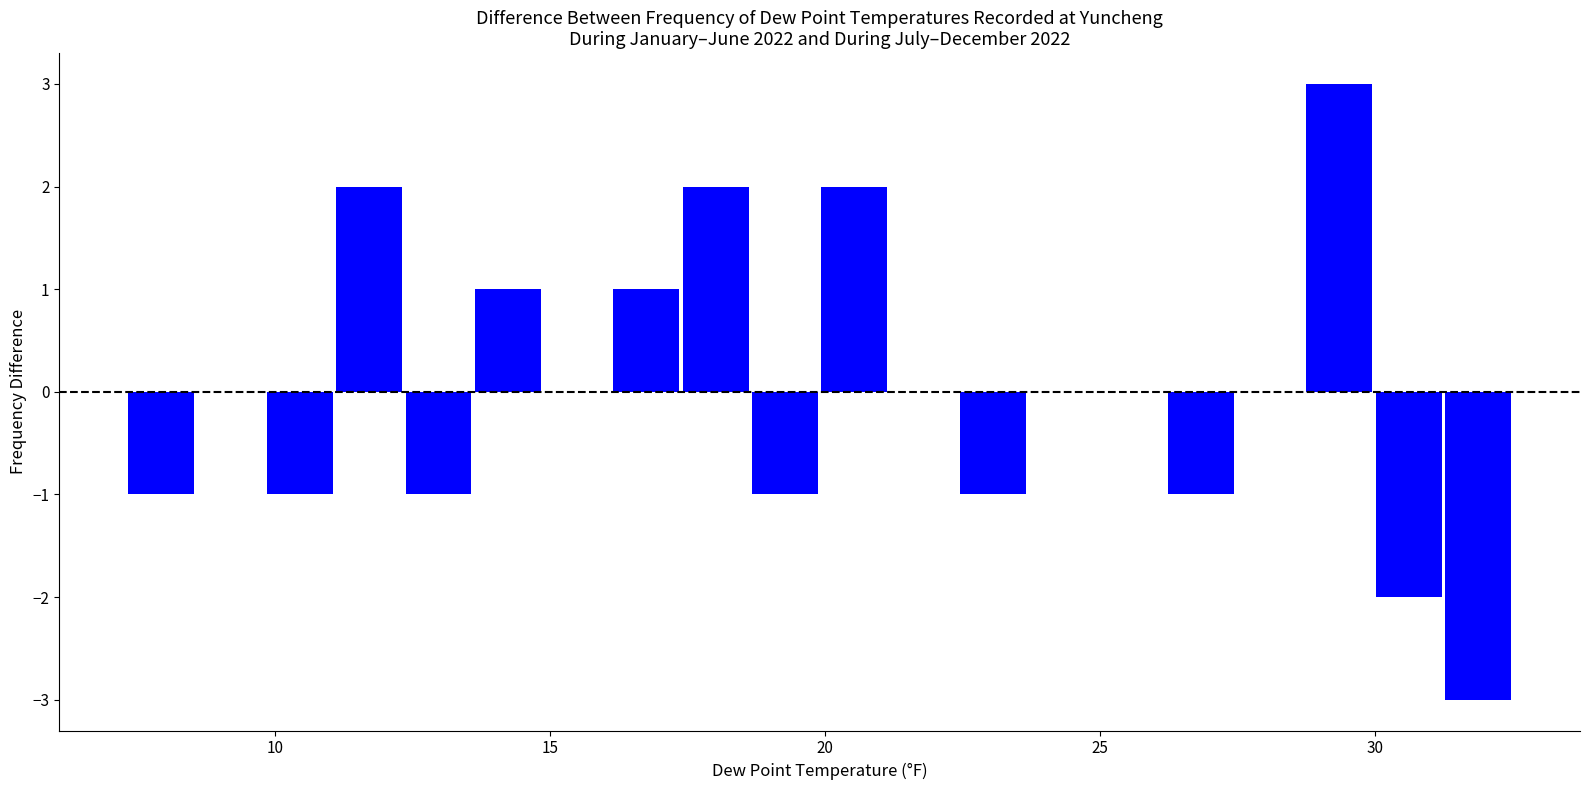

Read against the x-axis, roughly where is the centre of the tallest bar?

29.5